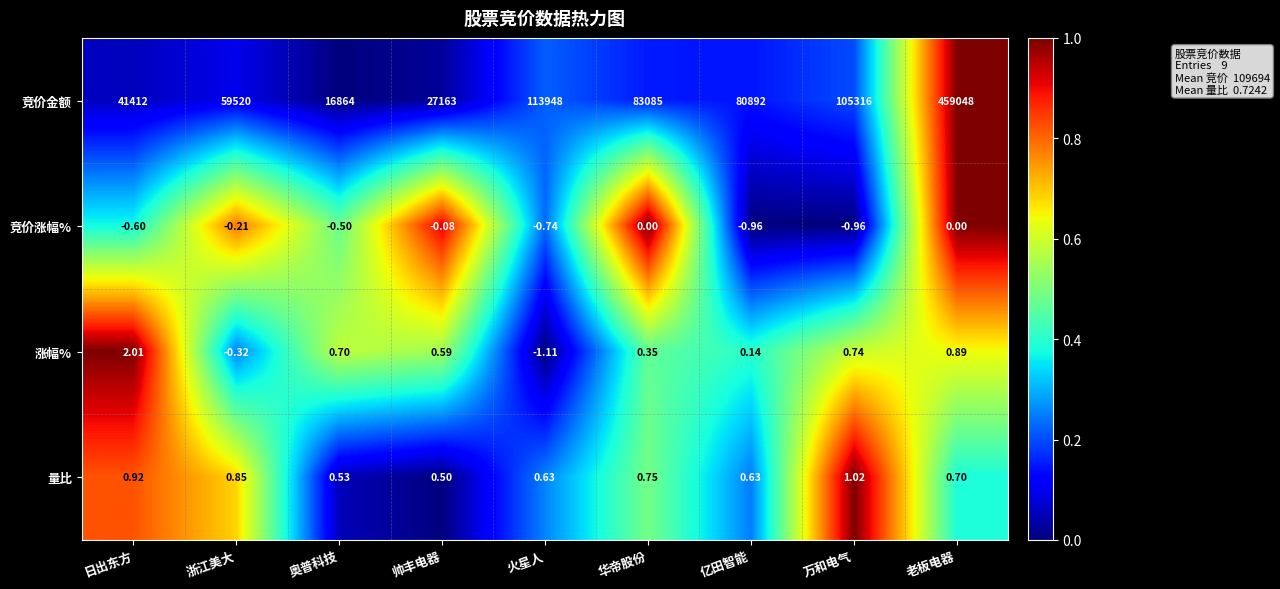

At which label does 竞价金额 reach its peak?

老板电器